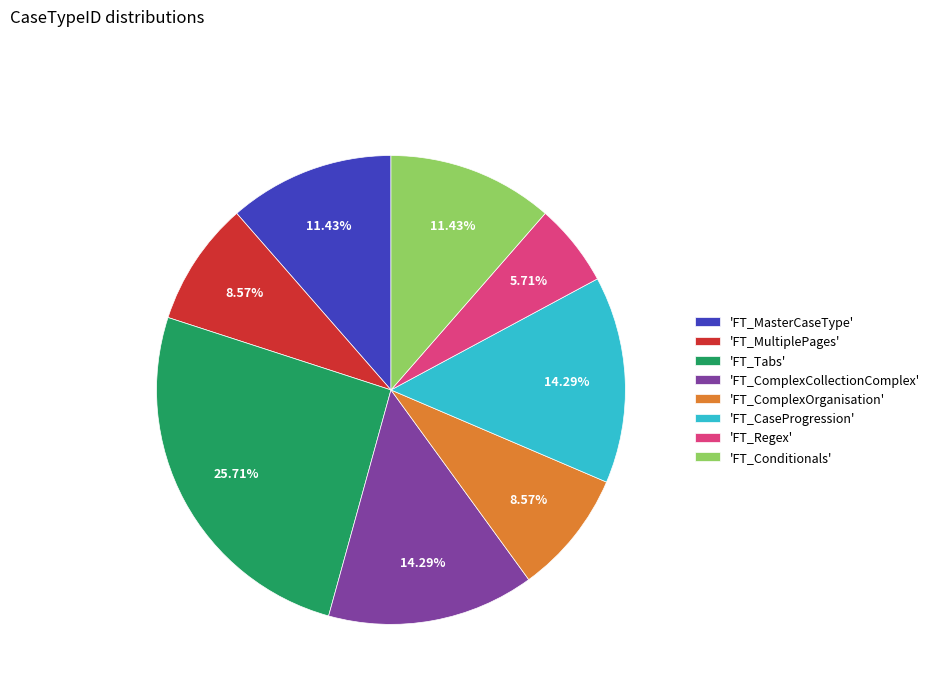

Do 'FT_Conditionals' and 'FT_CaseProgression' together represent more than half of the pie?

No